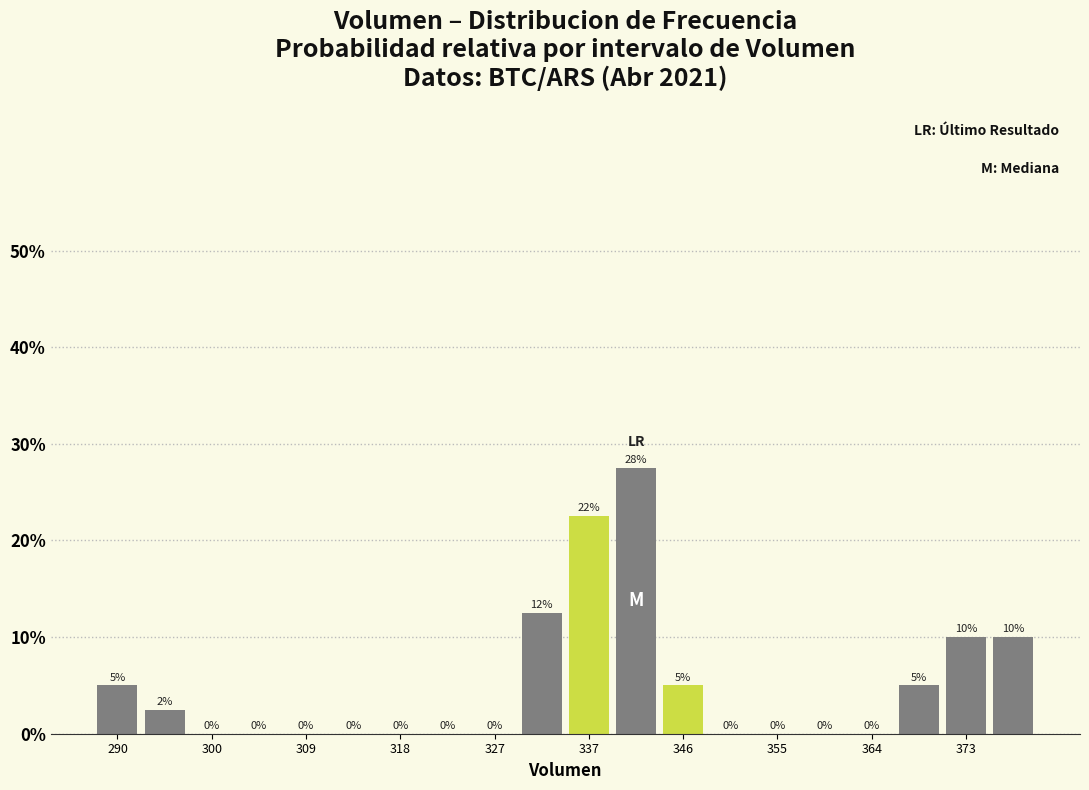

Over which range of the x-axis is the bar tallest?

339 to 343